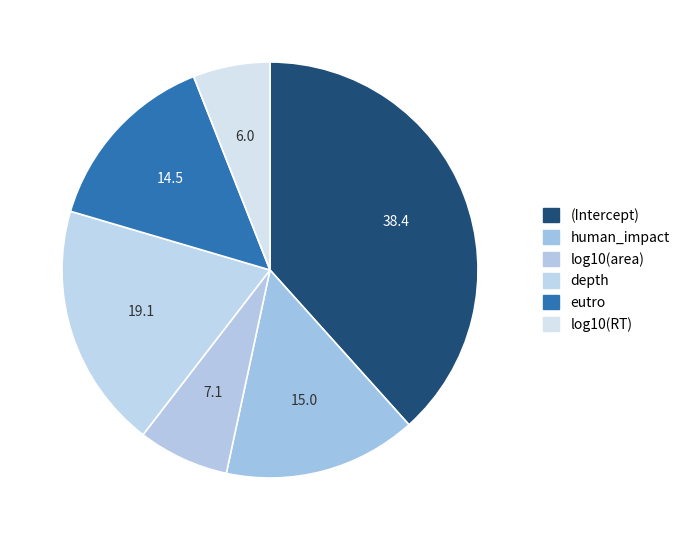

What percentage is the log10(RT) slice, to the nearest percent?

6%